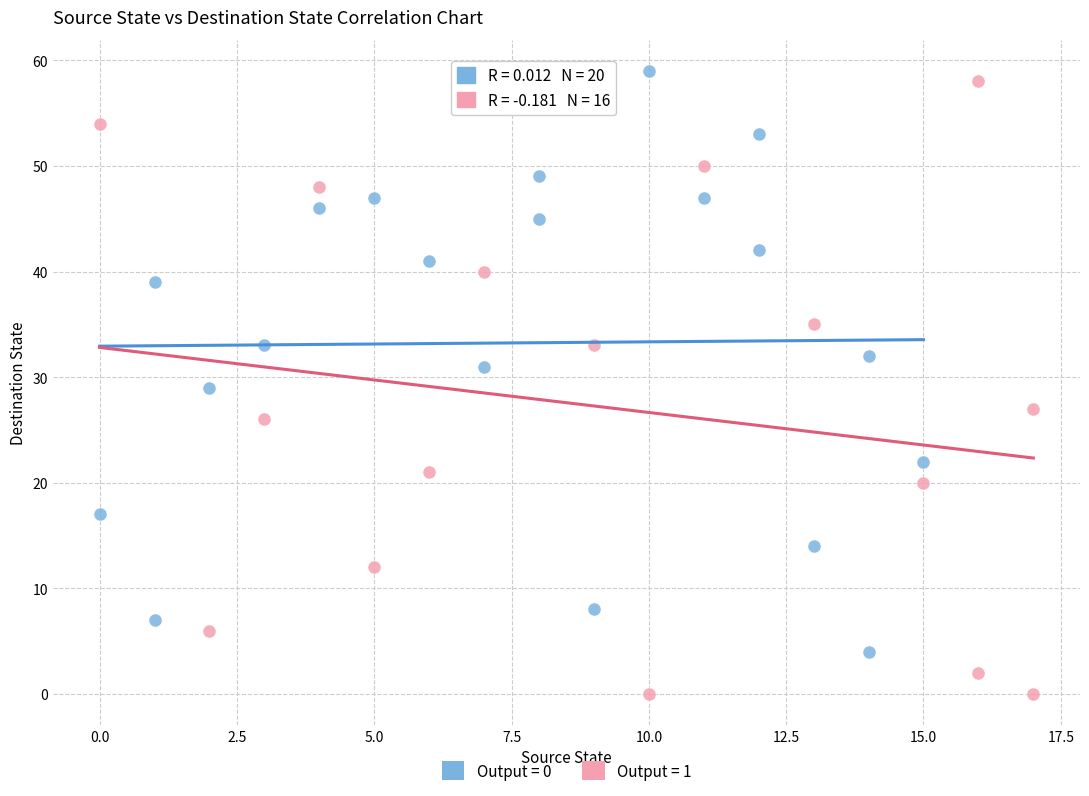

Which series reaches the minimum Y coordinate?

Output = 1